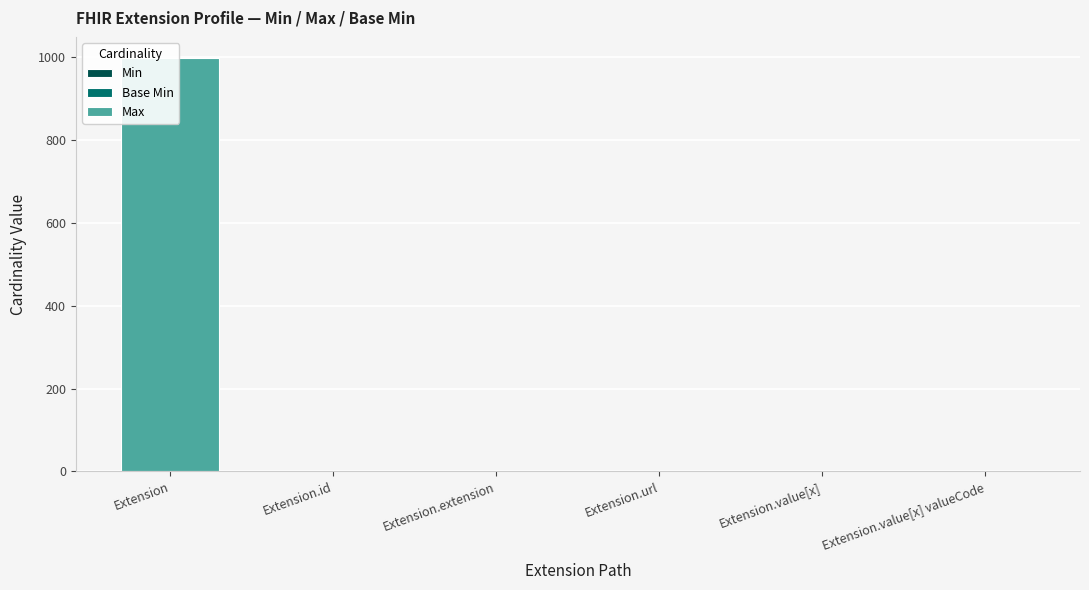

The value of Base Min at Extension.extension is 0. True or false?

True